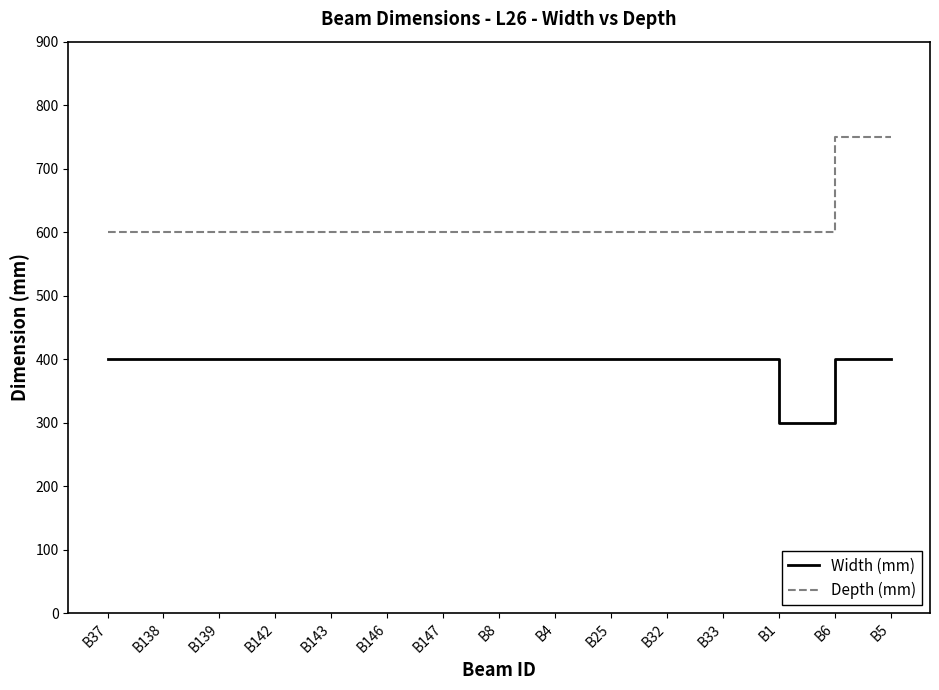

What is the maximum value shown in the chart?

750